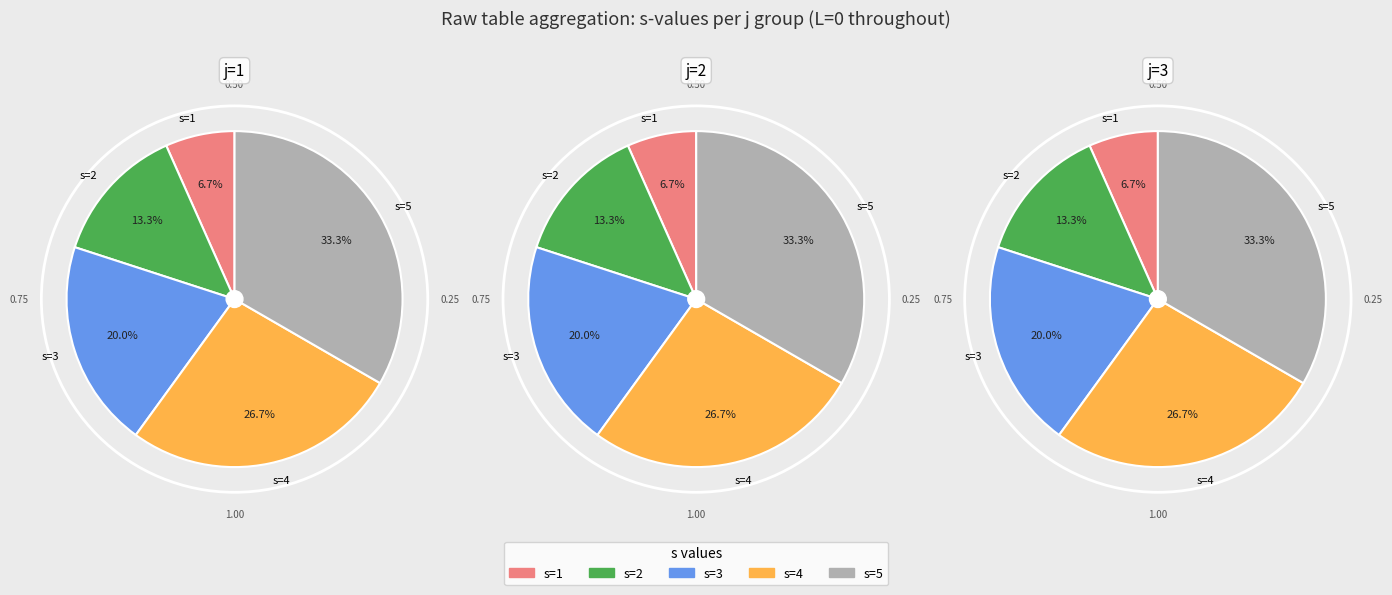

Is there a majority slice in this chart?

No